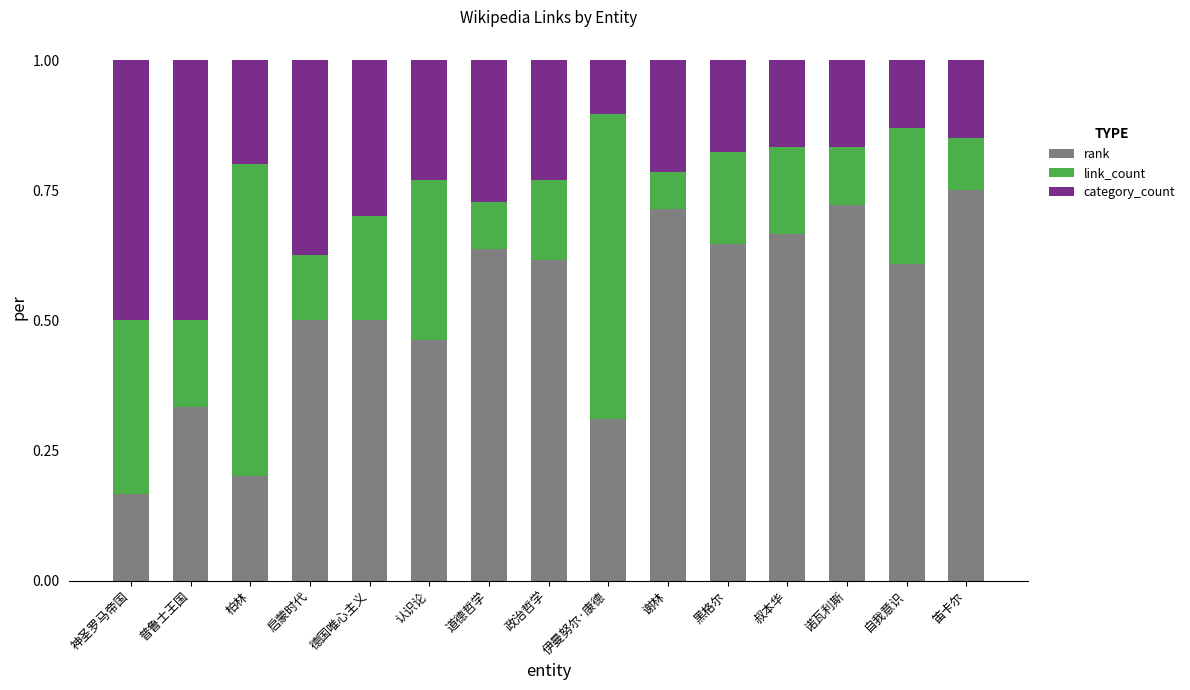

How many rank values are between 0 and 1?

15